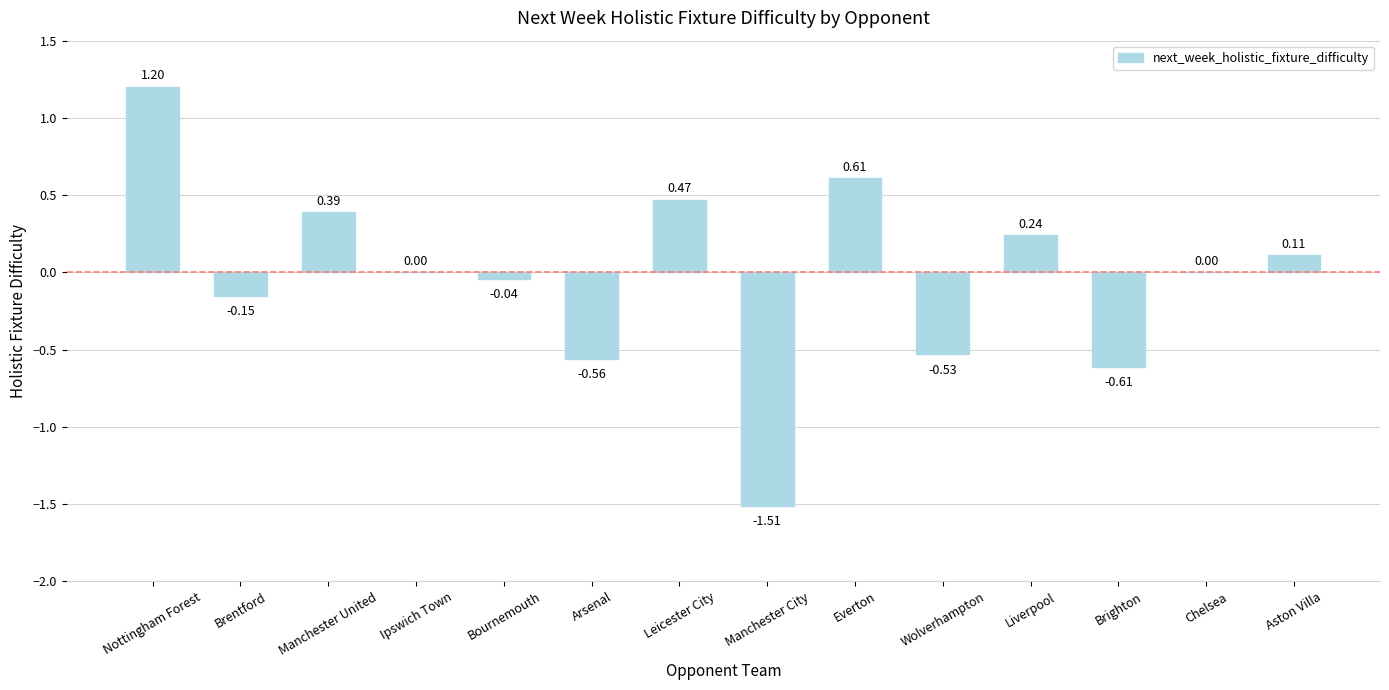

At which category does the chart reach its peak across all series?

Nottingham Forest